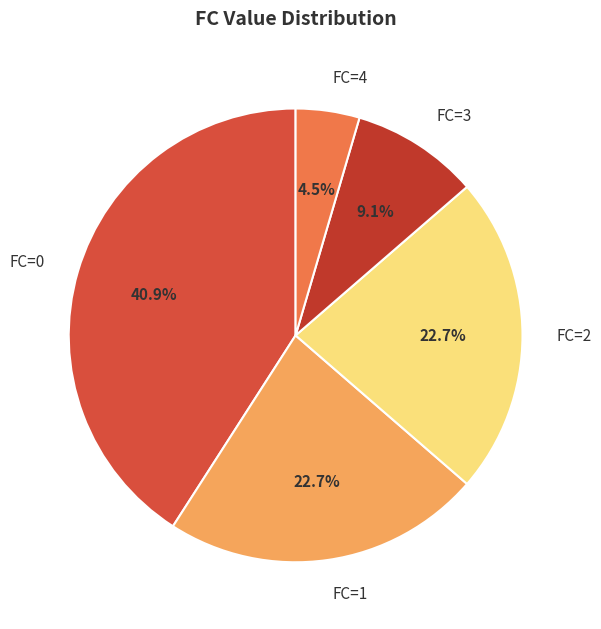

To the nearest percent, what portion does FC=0 represent?

41%